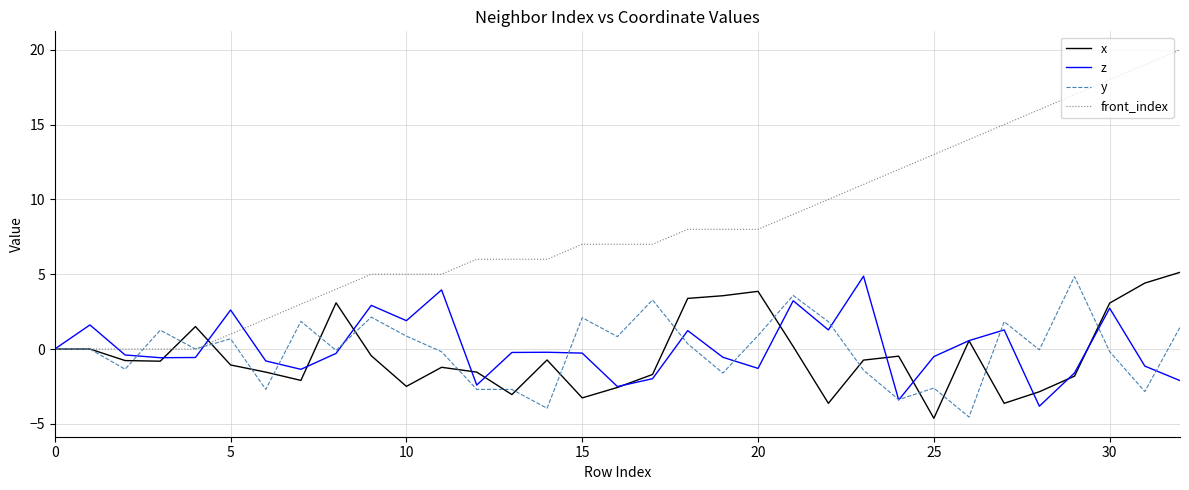

What is the greatest value displayed?

20.0